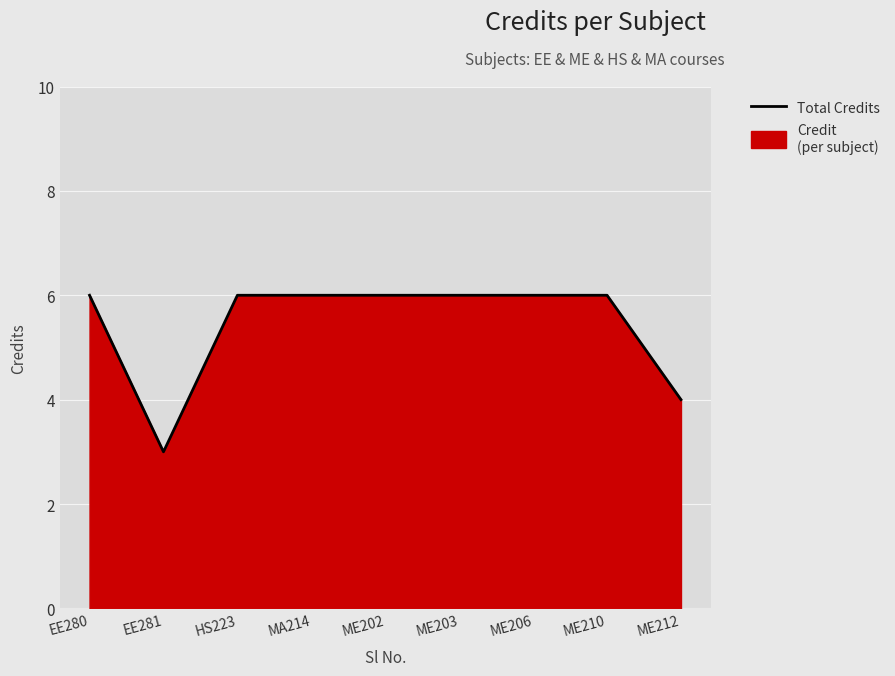

Between ME202 and ME210, which is larger?

ME202